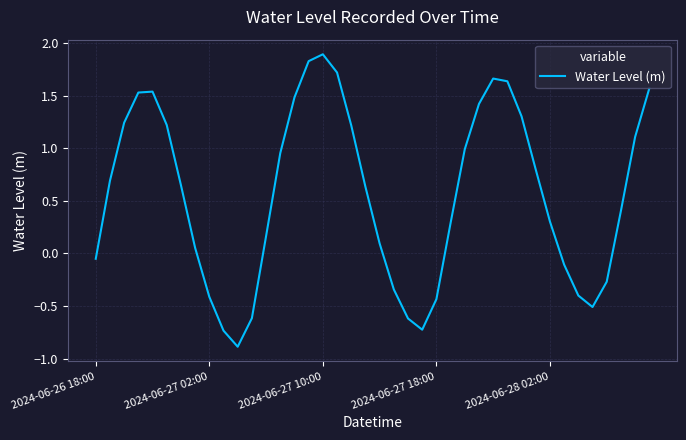

What is the minimum value shown in the chart?

-0.9